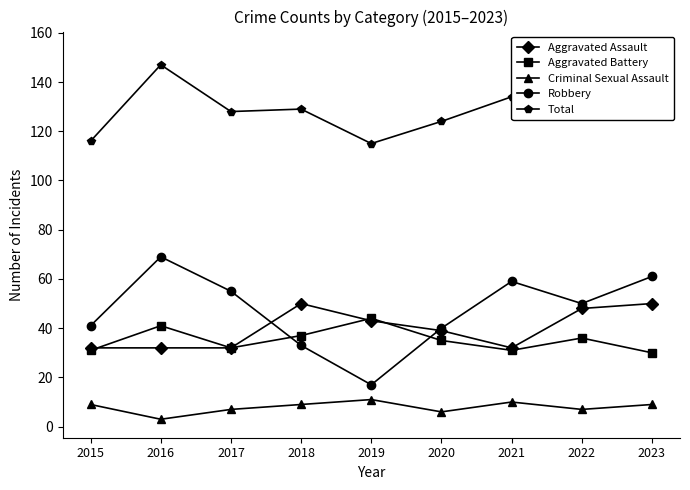

What is the average value of the Total series?

132